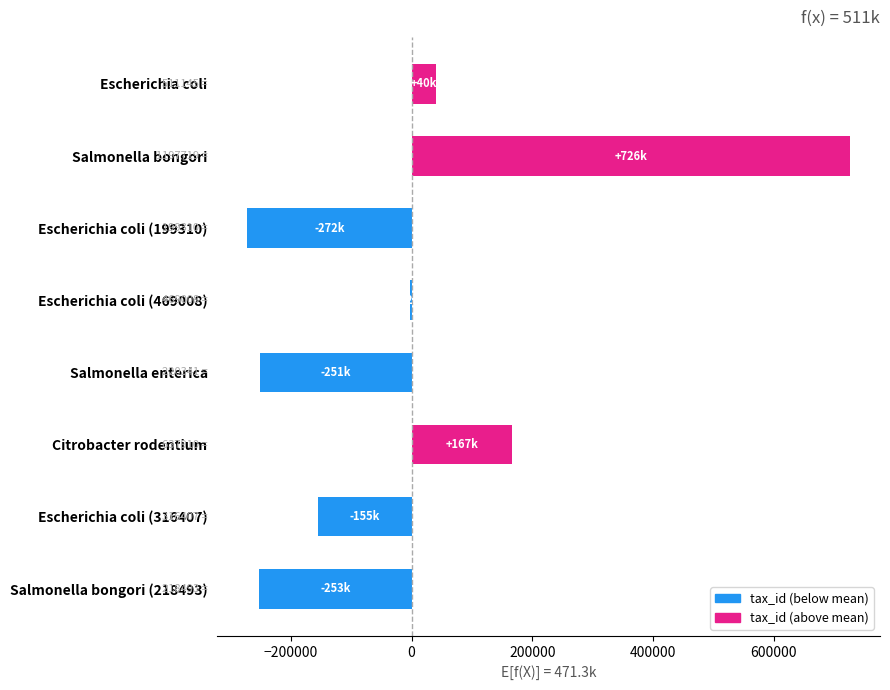

The value at Salmonella bongori is 726427.4. True or false?

True